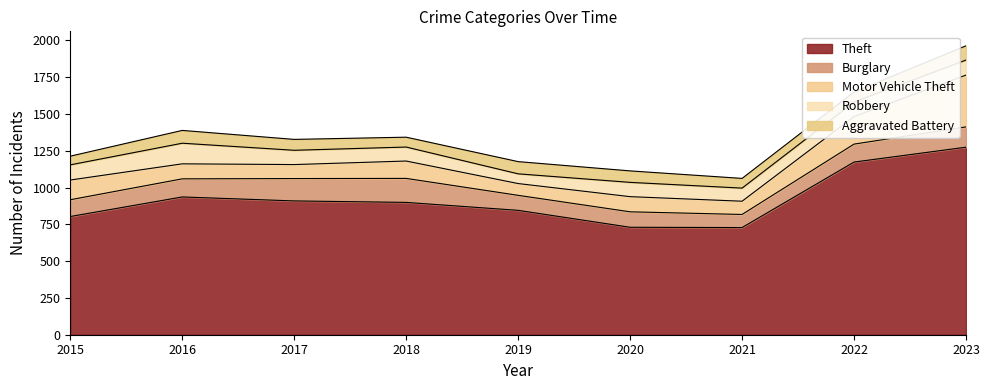

Does the chart display data point markers on the line(s)?

No